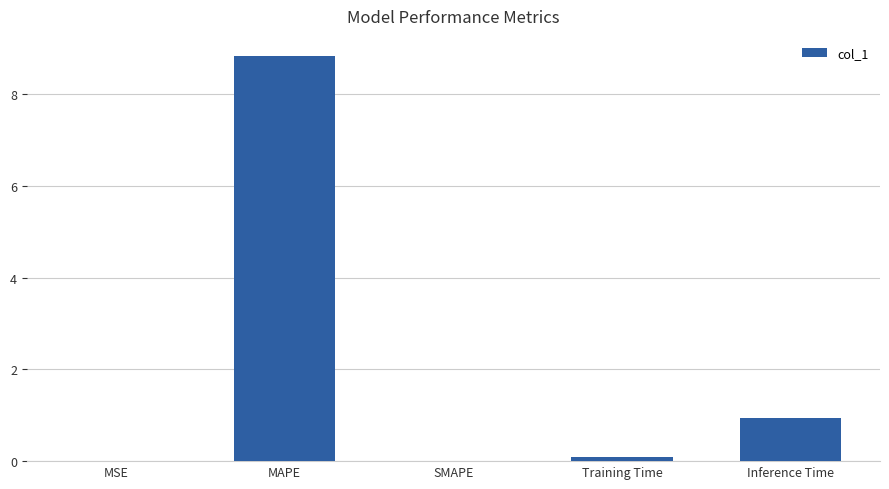

What is the sum of all values?

9.9